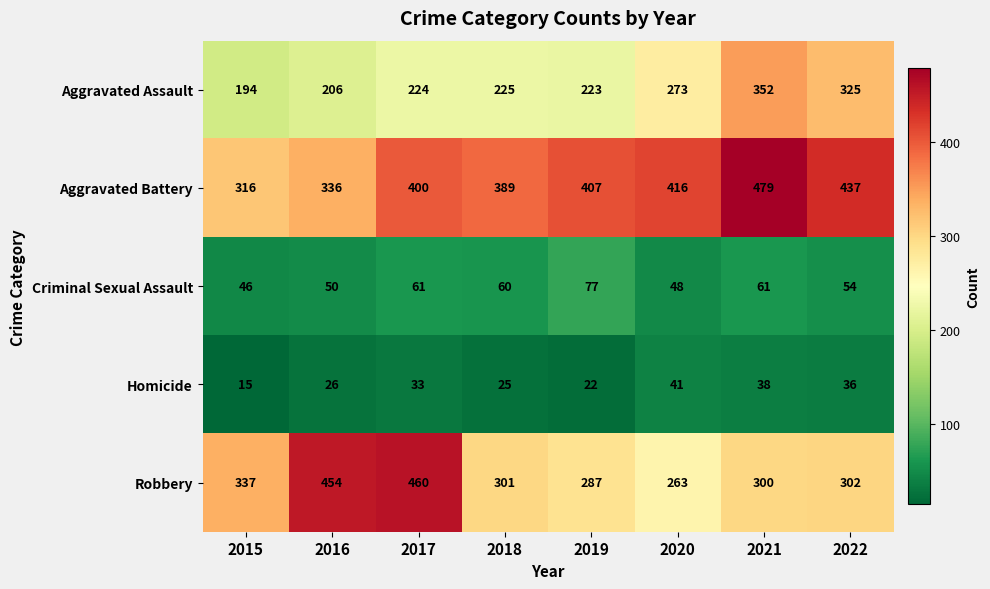

At which label is Aggravated Assault closest to 273?

2020